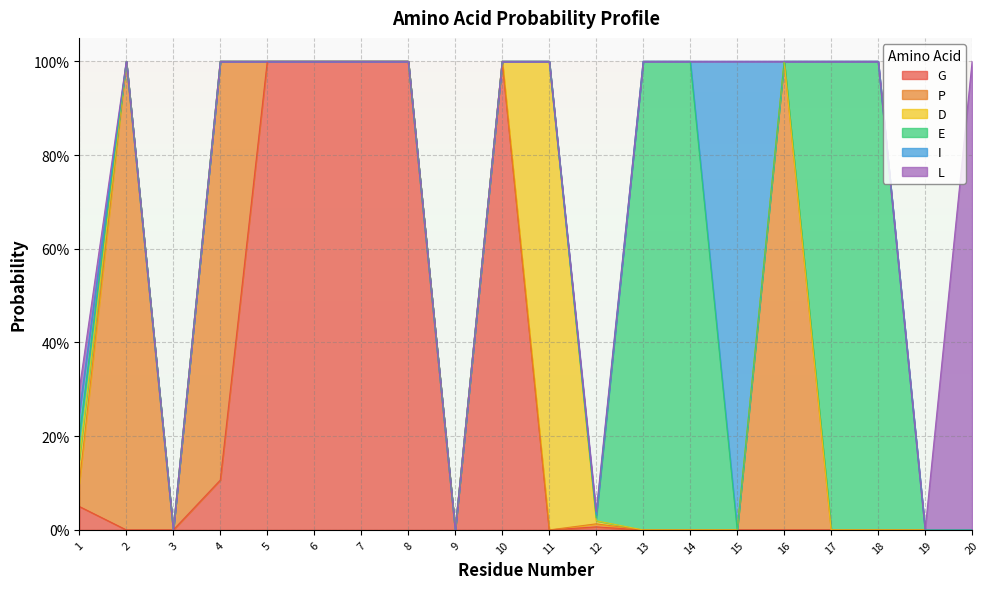

Between 20 and 18, which is larger?

20